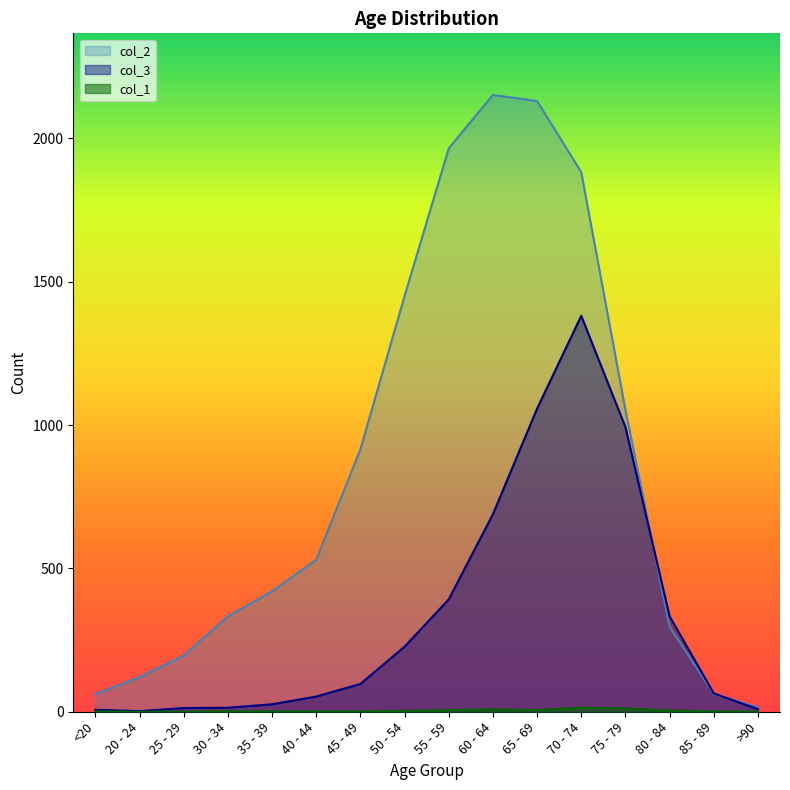

At which label is col_3 closest to 691?

60 - 64